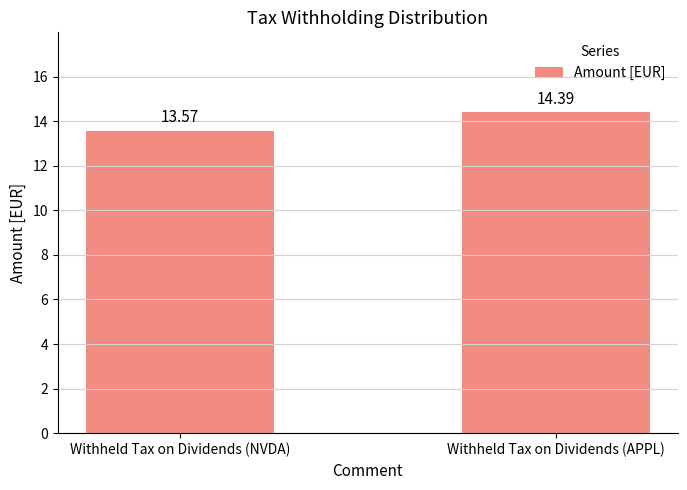

Which category has the highest value across all series?

Withheld Tax on Dividends (APPL)